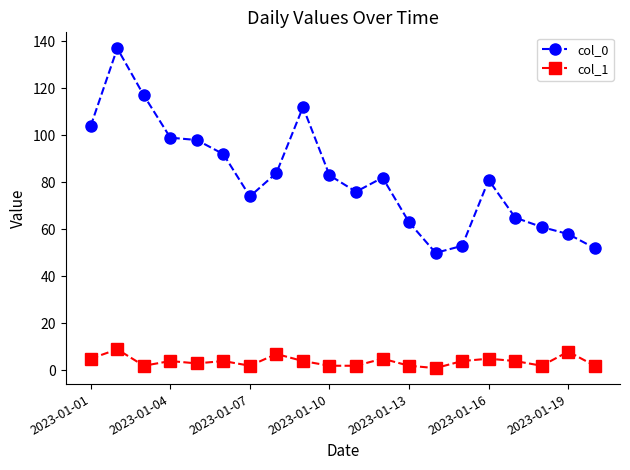

Does the chart have visible grid lines?

No